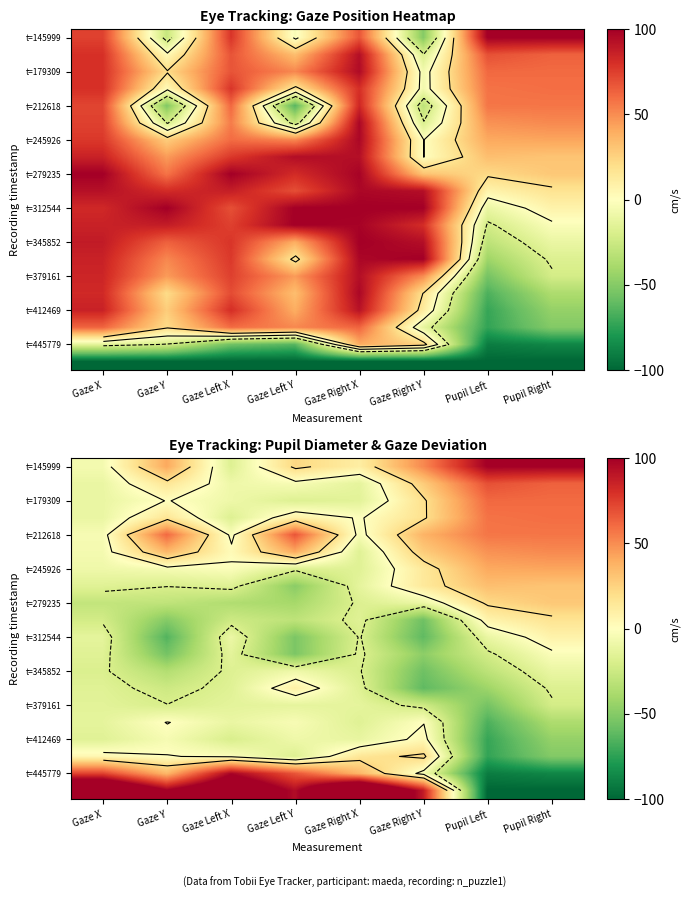

The t=312544 series shows -35.3 at Gaze Y. True or false?

False